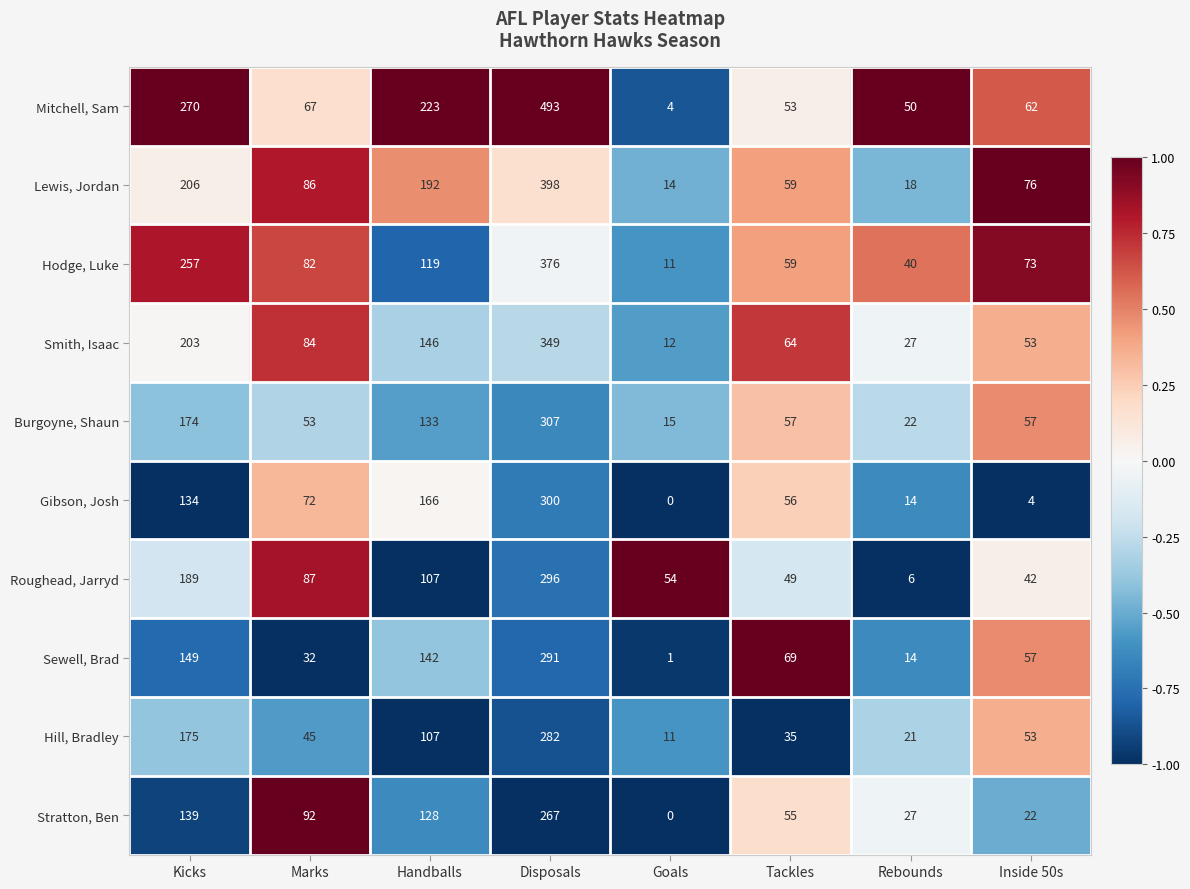

The value of Burgoyne, Shaun at Marks is 53. True or false?

True